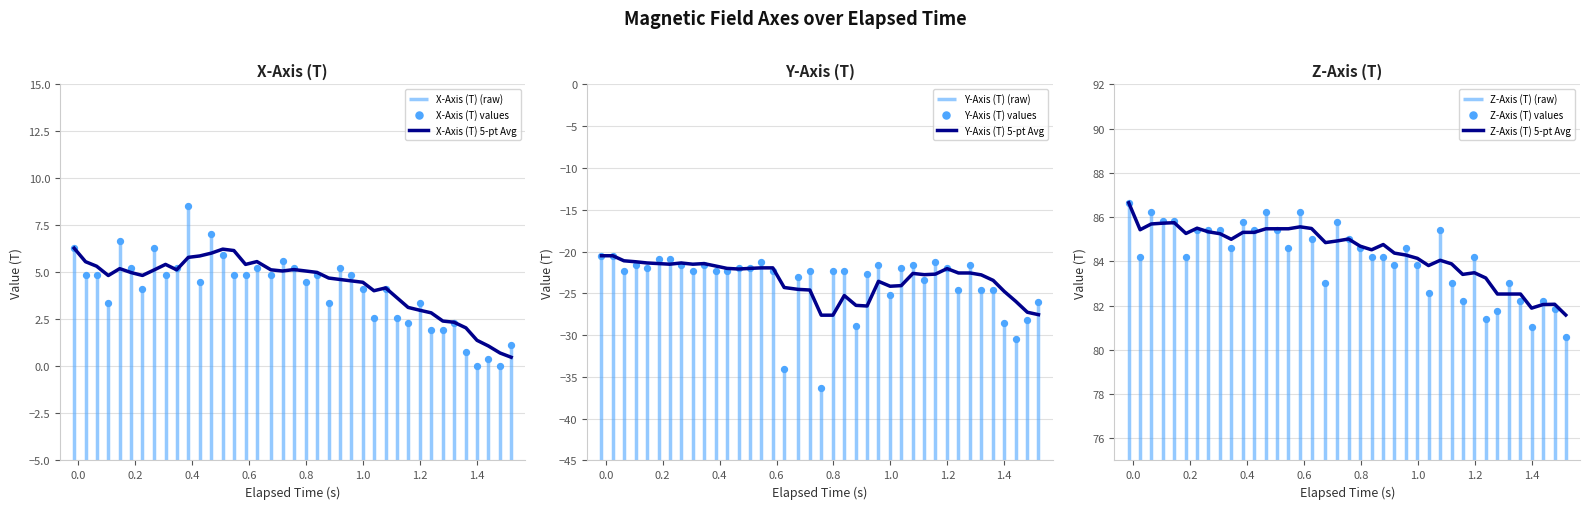

Which series has the largest Y range (max minus min)?

Y-Axis (T) values